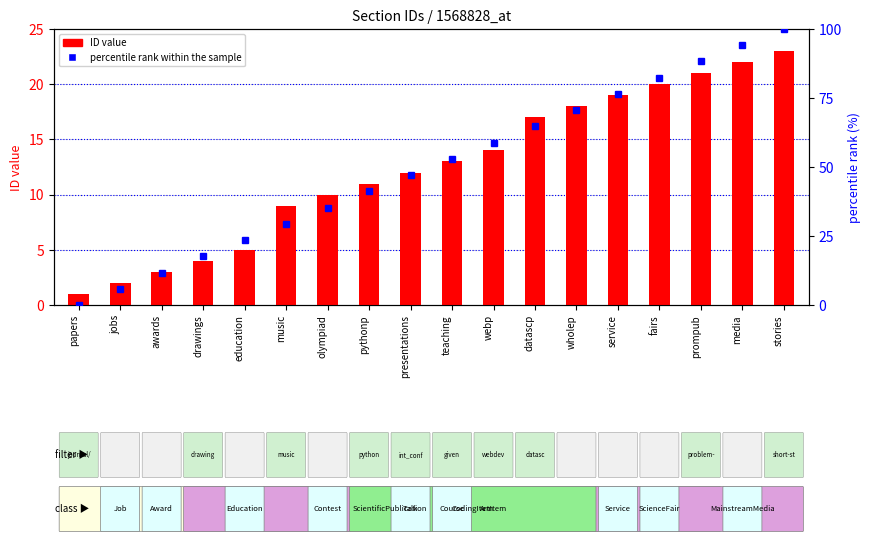

What is the sum of all ID value values?

224.0